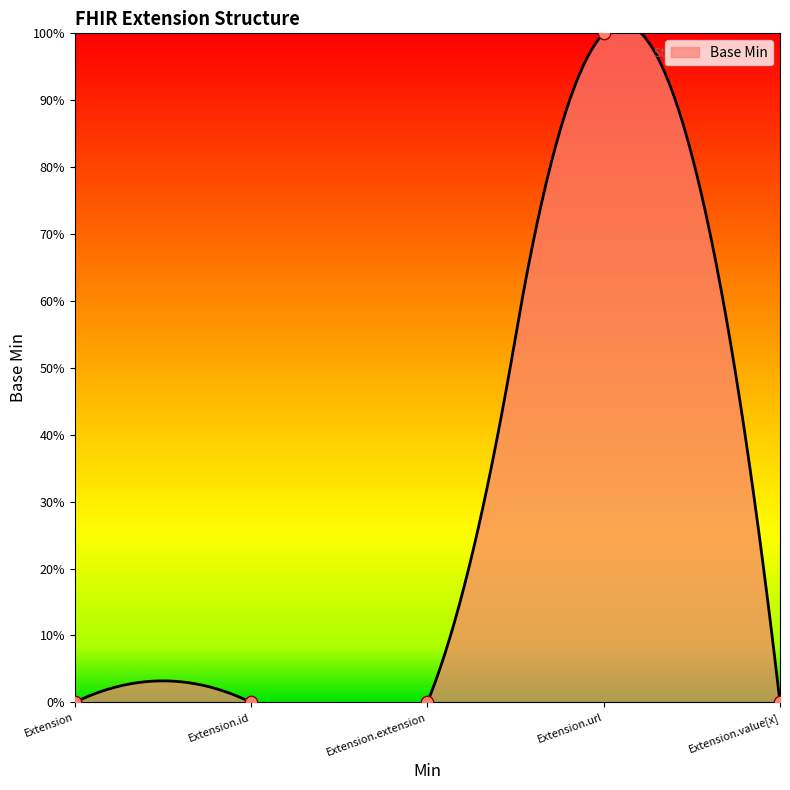

Between Extension.extension and Extension.url, which is larger?

Extension.url